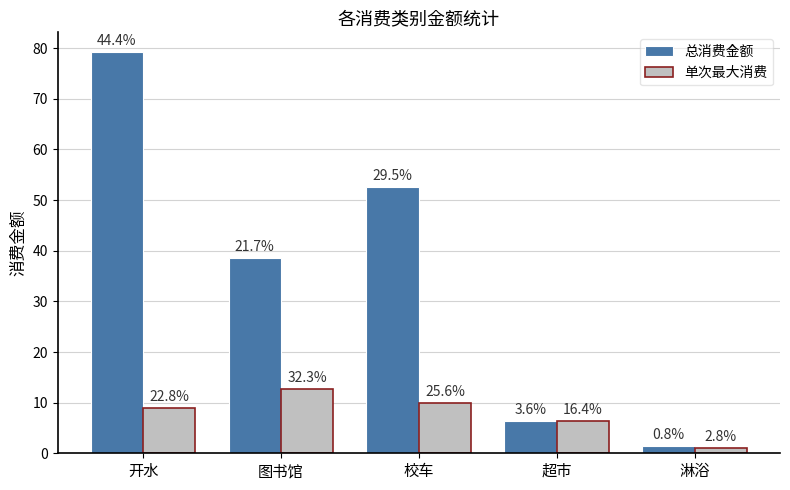

What position from the right is 开水?

5